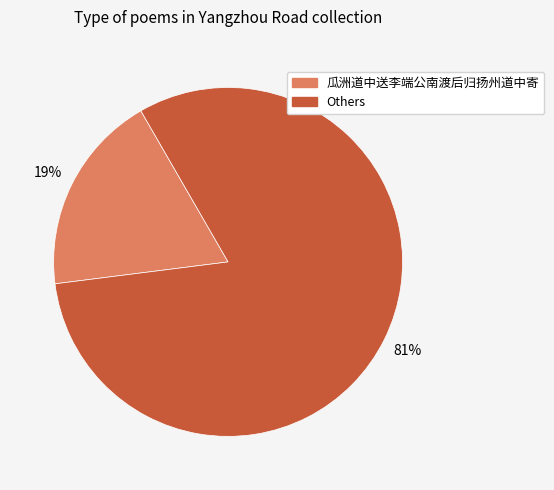

To the nearest percent, what is the average slice percentage?

50%